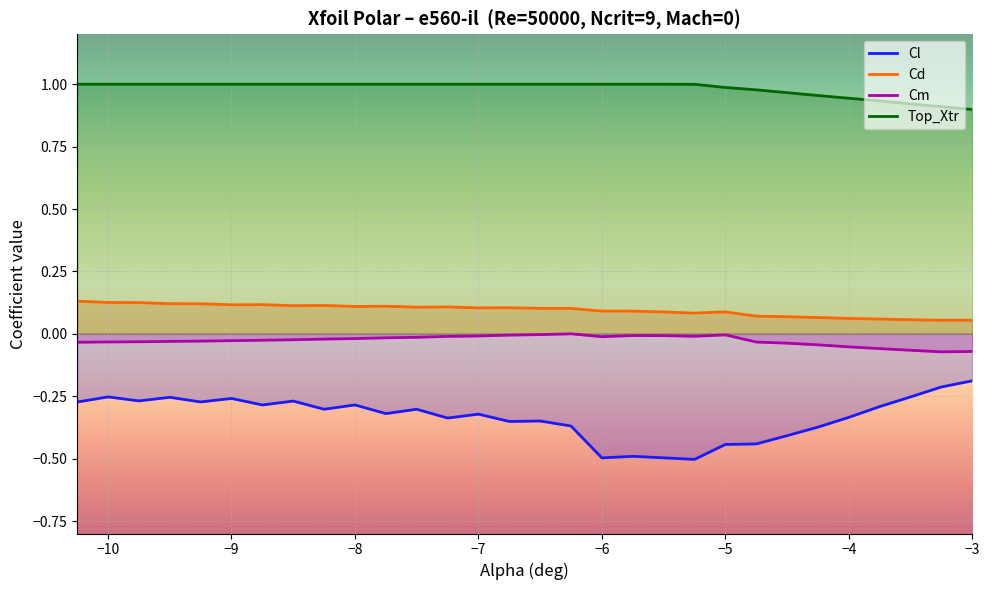

What is the sum of all Cd values?

2.9